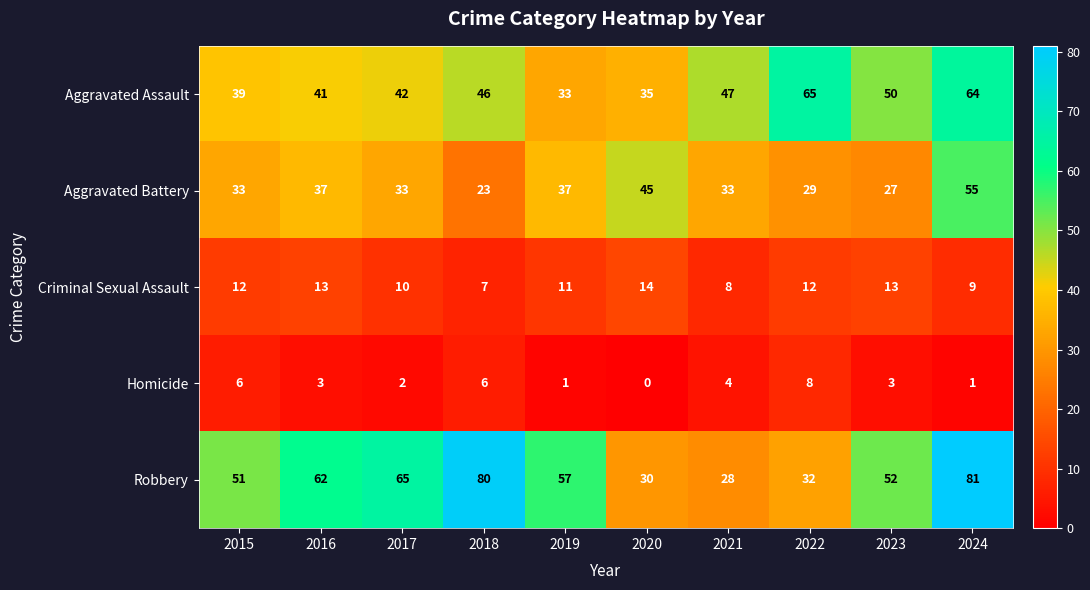

Which series has the largest range (max minus min)?

Robbery